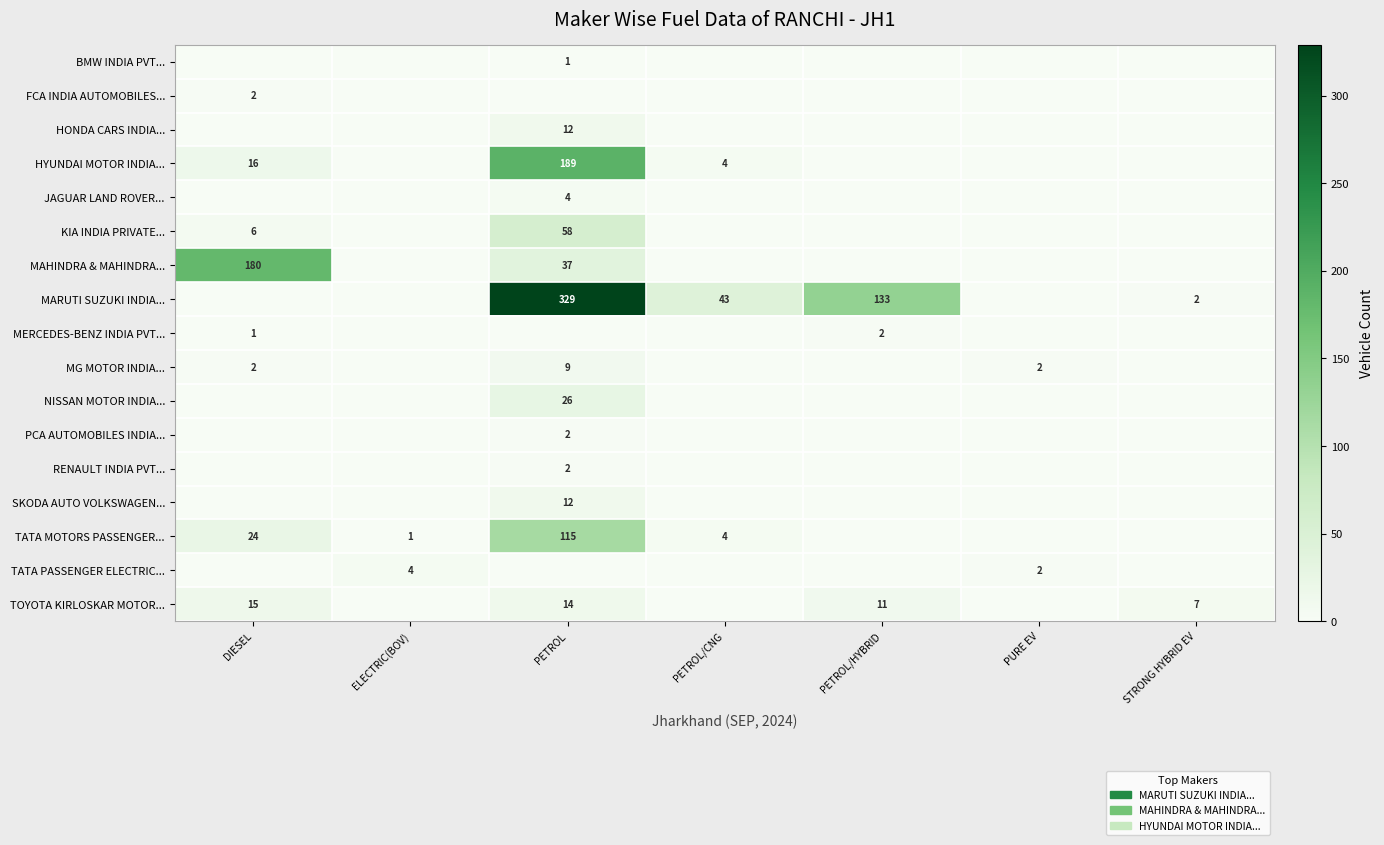

Is it true that MAHINDRA & MAHINDRA... equals 12 at PETROL?

False